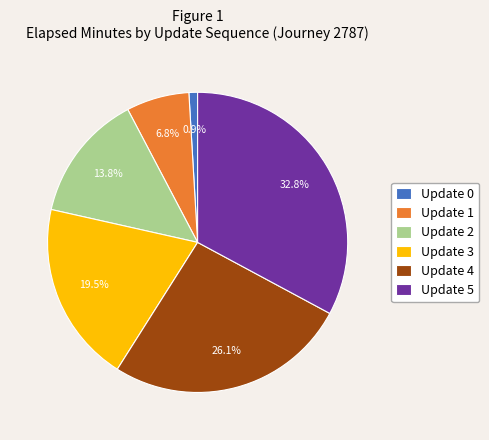

How many slices are in this pie chart?

6